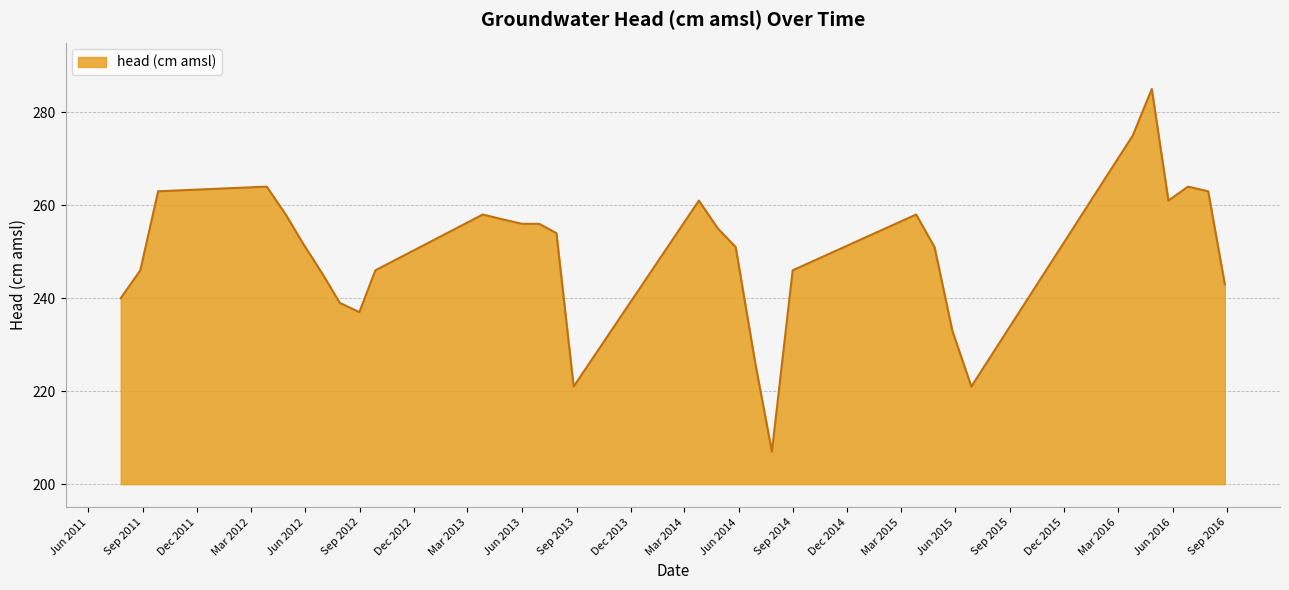

True or false: there are more than 1 points higher than both neighbors.

True